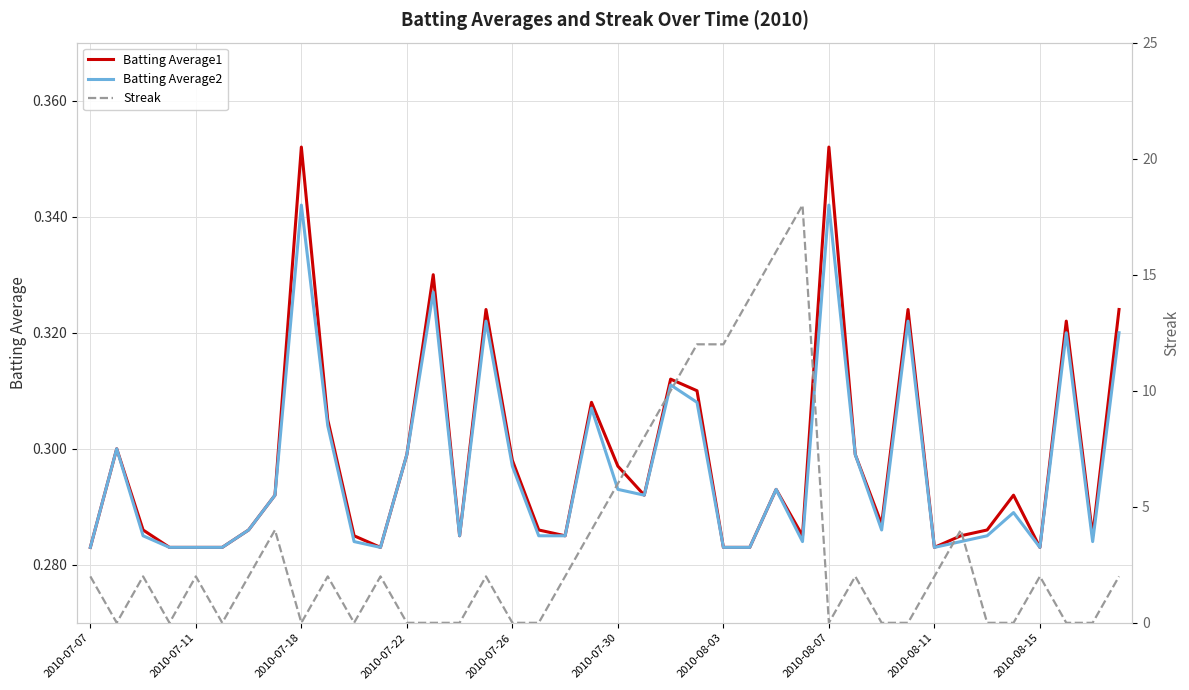

What is the highest value of the Batting Average2 series?

0.3